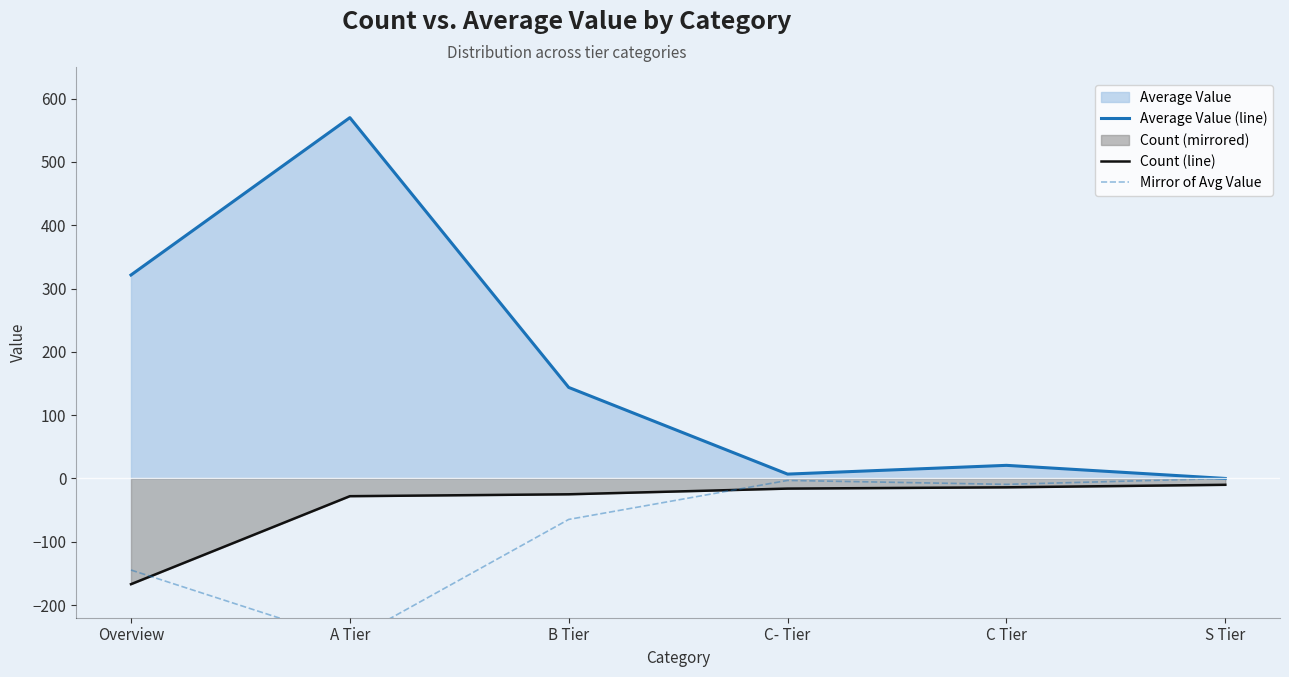

What position from the right is B Tier?

4